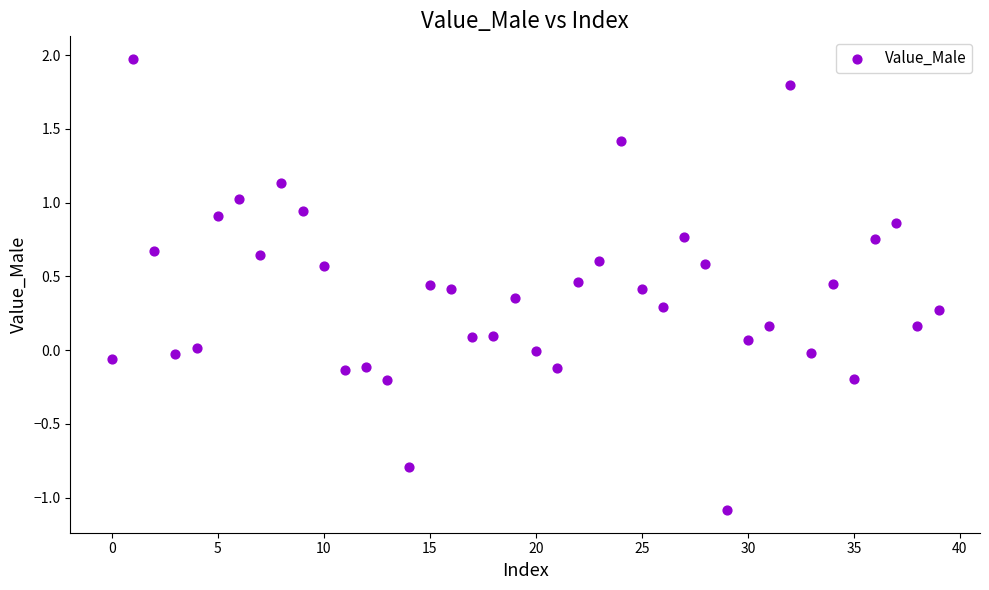

What is the range of Y values (max minus min)?

3.1